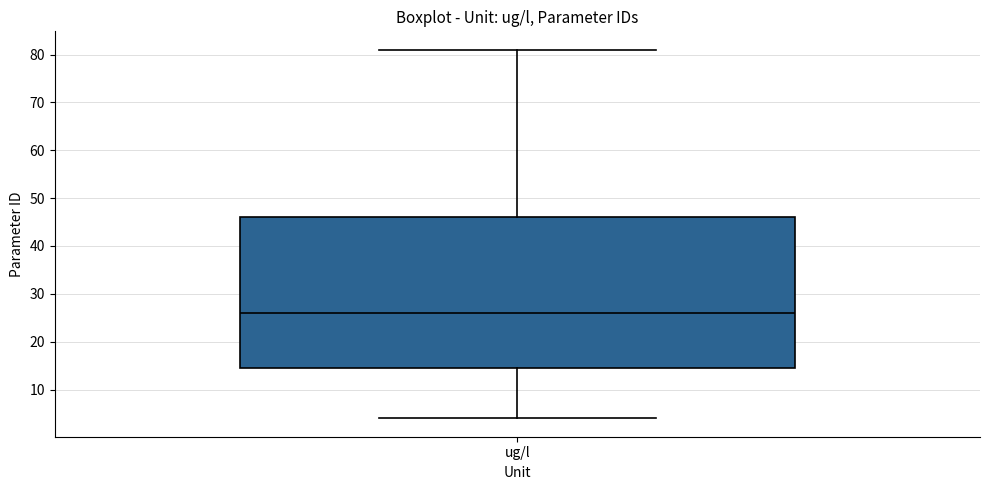

Read this box plot against the y-axis: the position of the median line, the range covered by the box, and the ends of both whiskers. The values are not printed on the chart, so give them approximately, as read against the axis.

median 26, box 15 to 46, whiskers 4 to 81